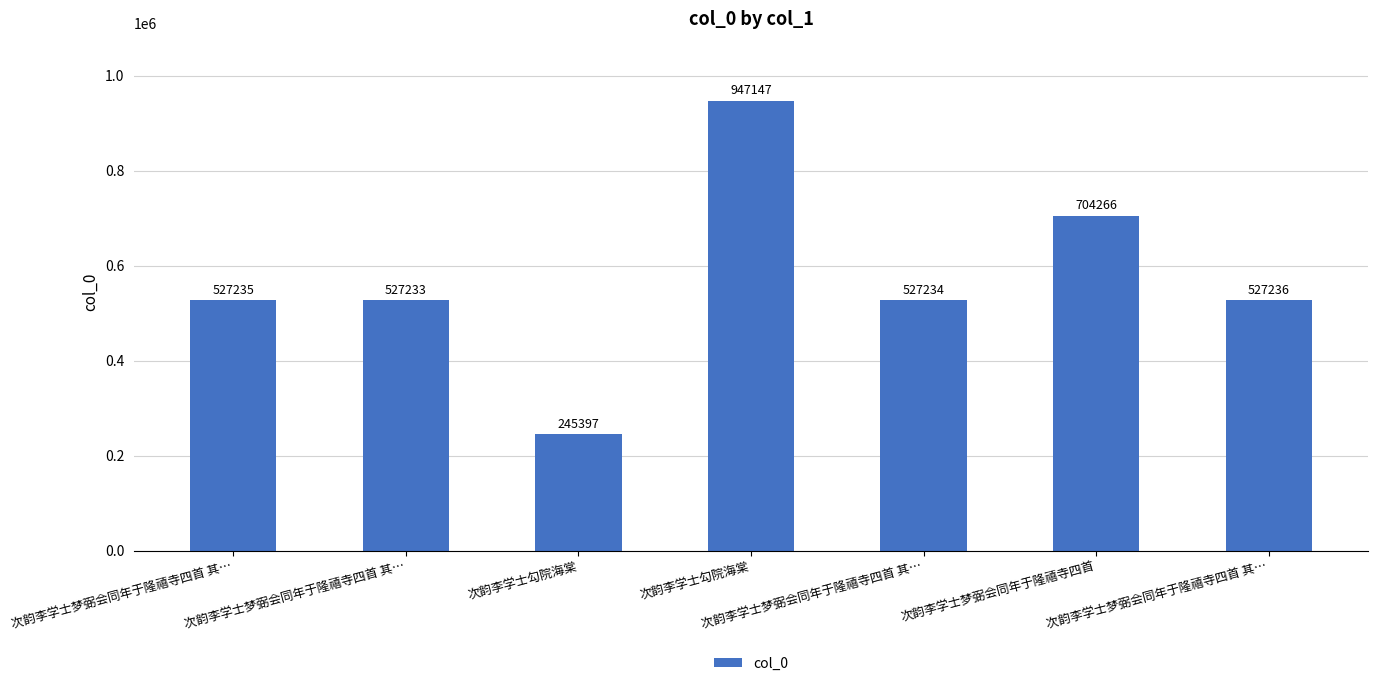

What is the sum of the values at 次韵李学士梦弼会同年于隆禧寺四首 其… and 次韵李学士勾院海棠?

1474383